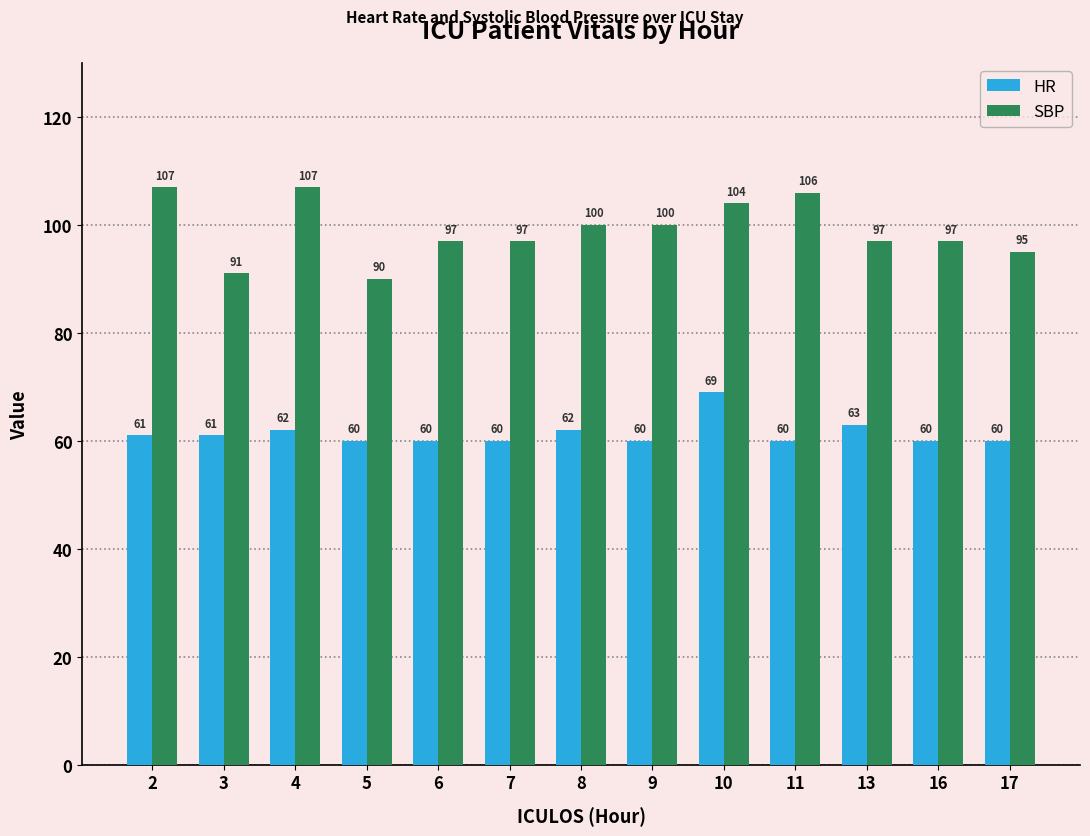

True or false: HR has a value of 20 at 5.

False